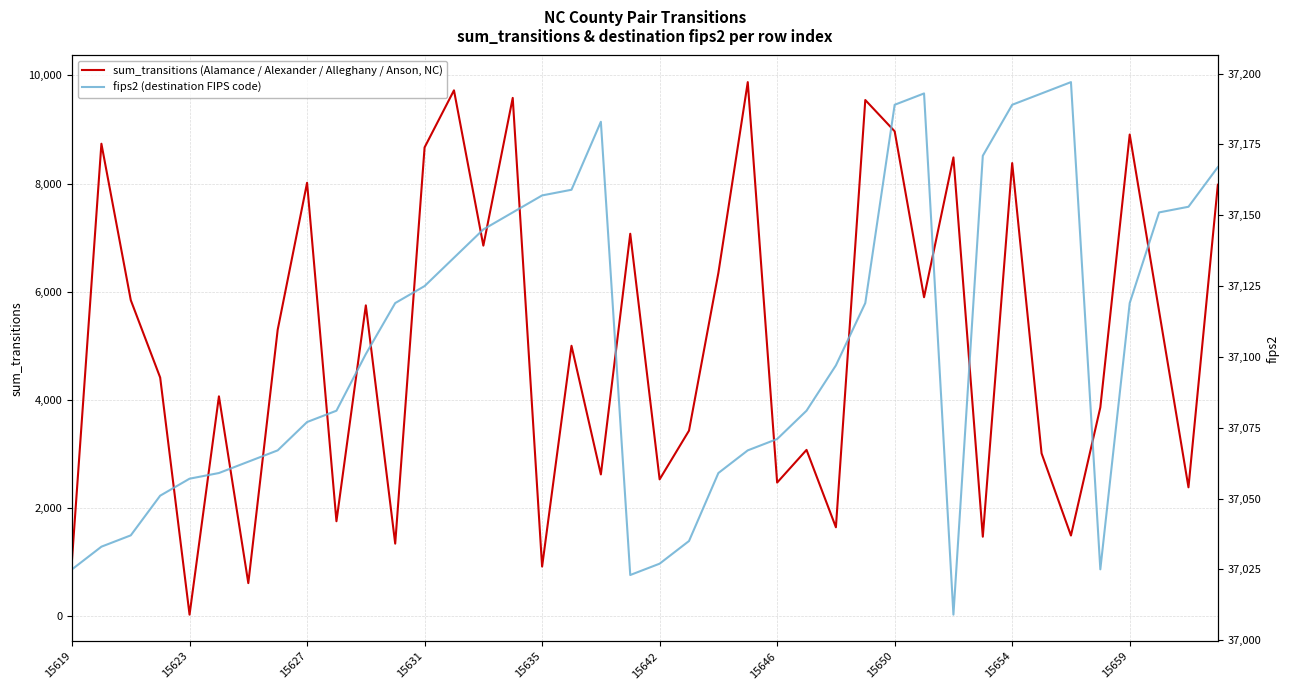

What is the difference between the highest and lowest values at 38?

34768